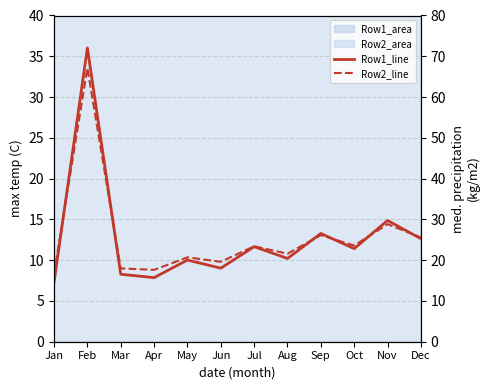

What is the difference between the highest and lowest values at Jan?

2.0